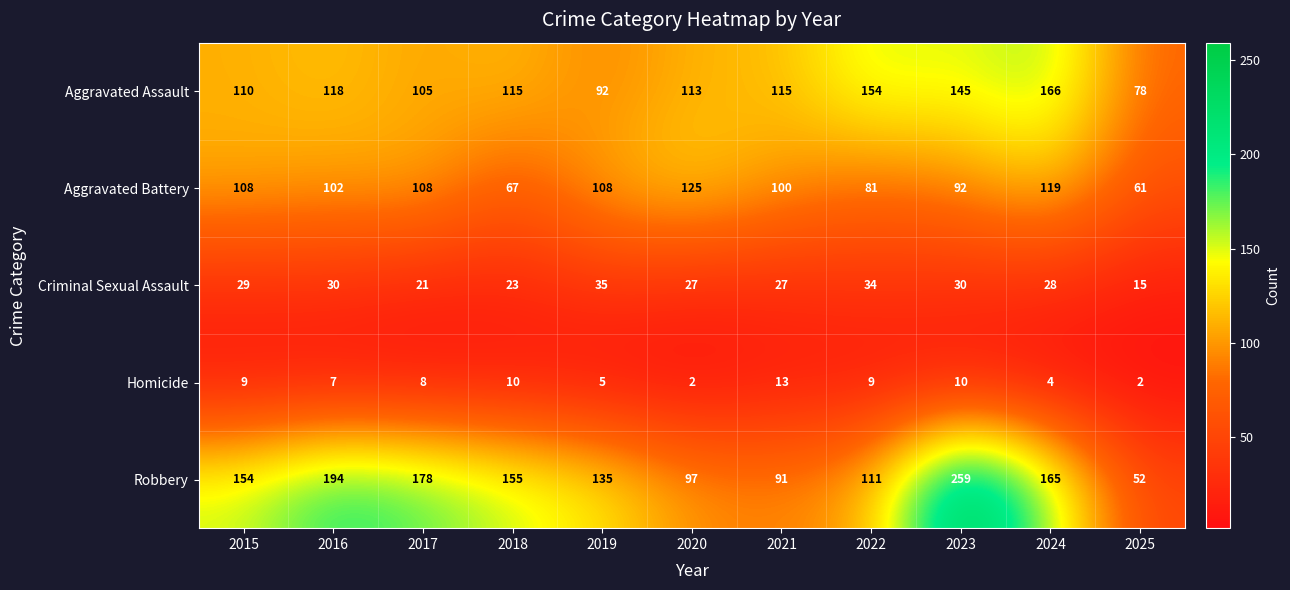

Count the number of data series in this chart.

5